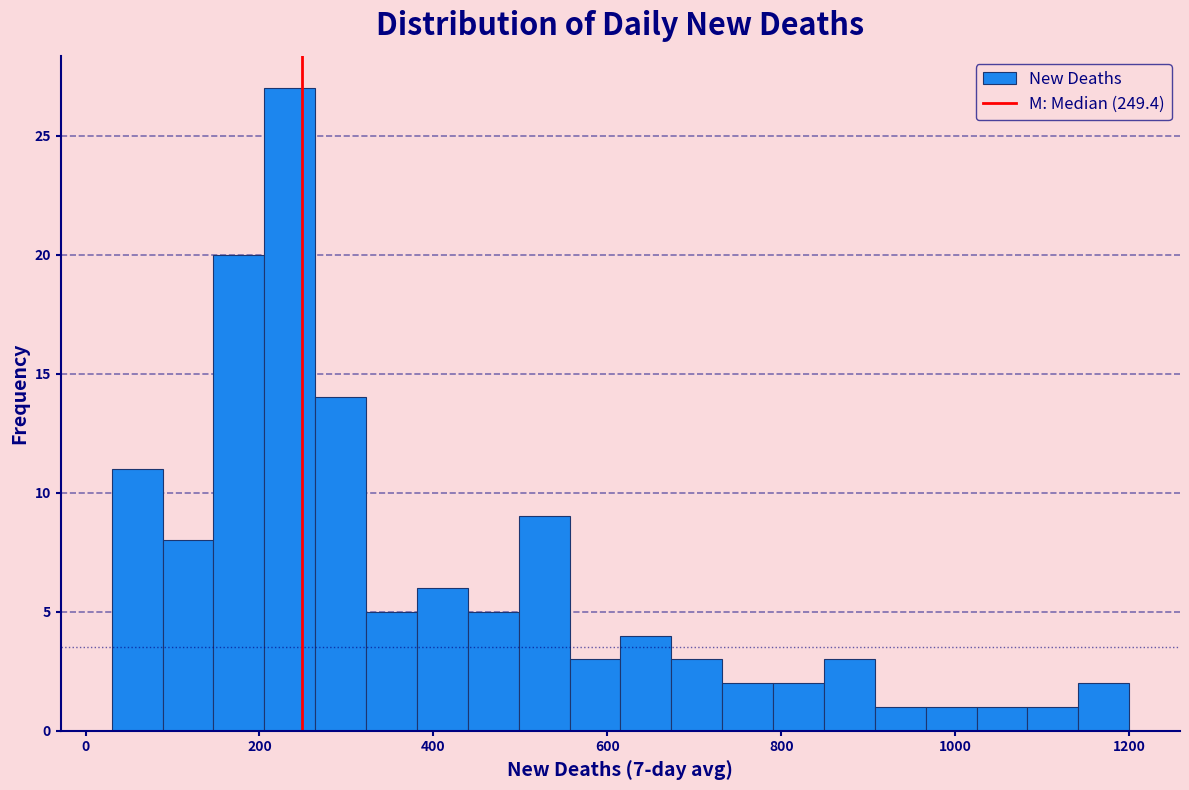

Read against the x-axis, roughly where is the centre of the tallest bar?

240